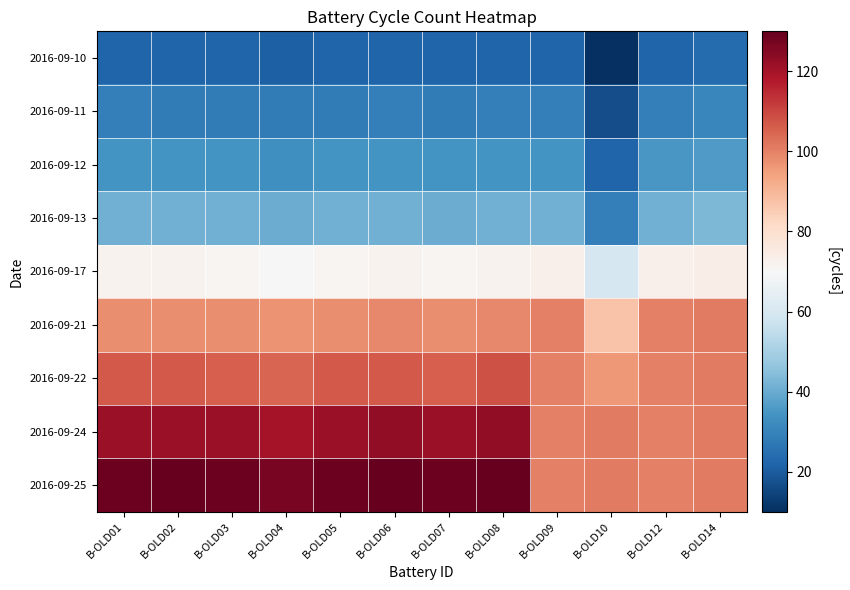

At which category is the sum across all series the highest?

B-OLD08